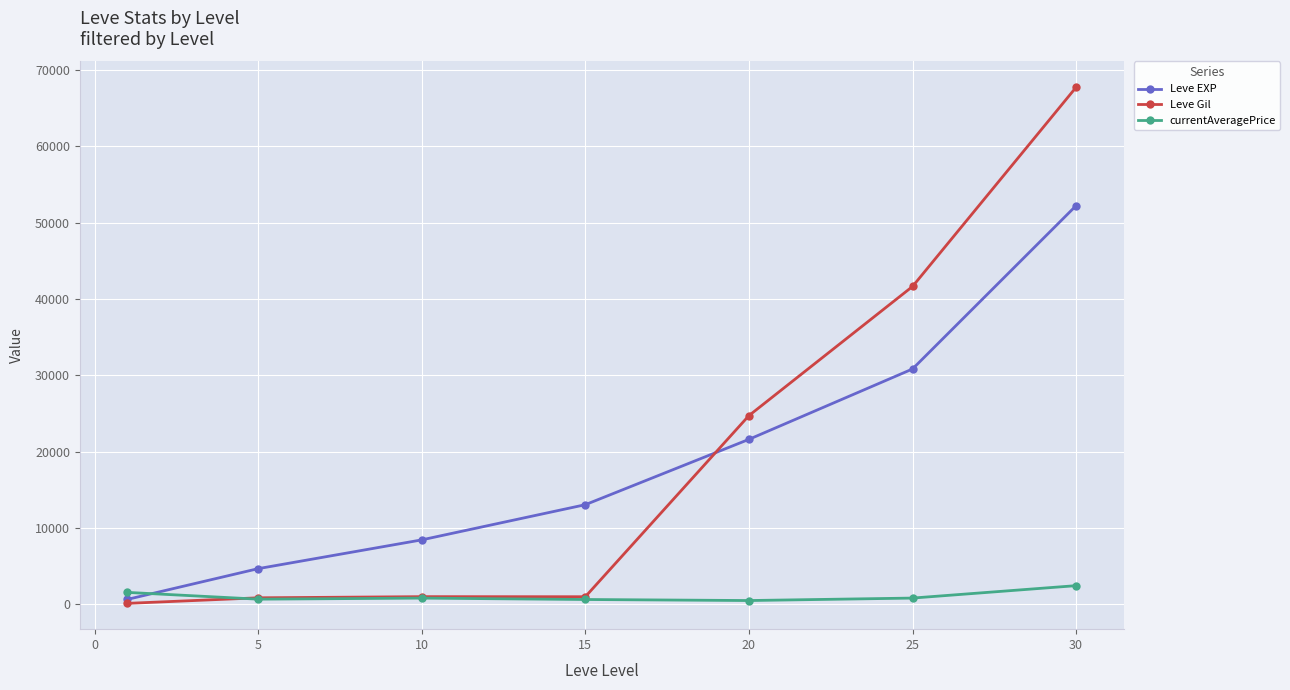

How many intersections are there between currentAveragePrice and Leve EXP?

1